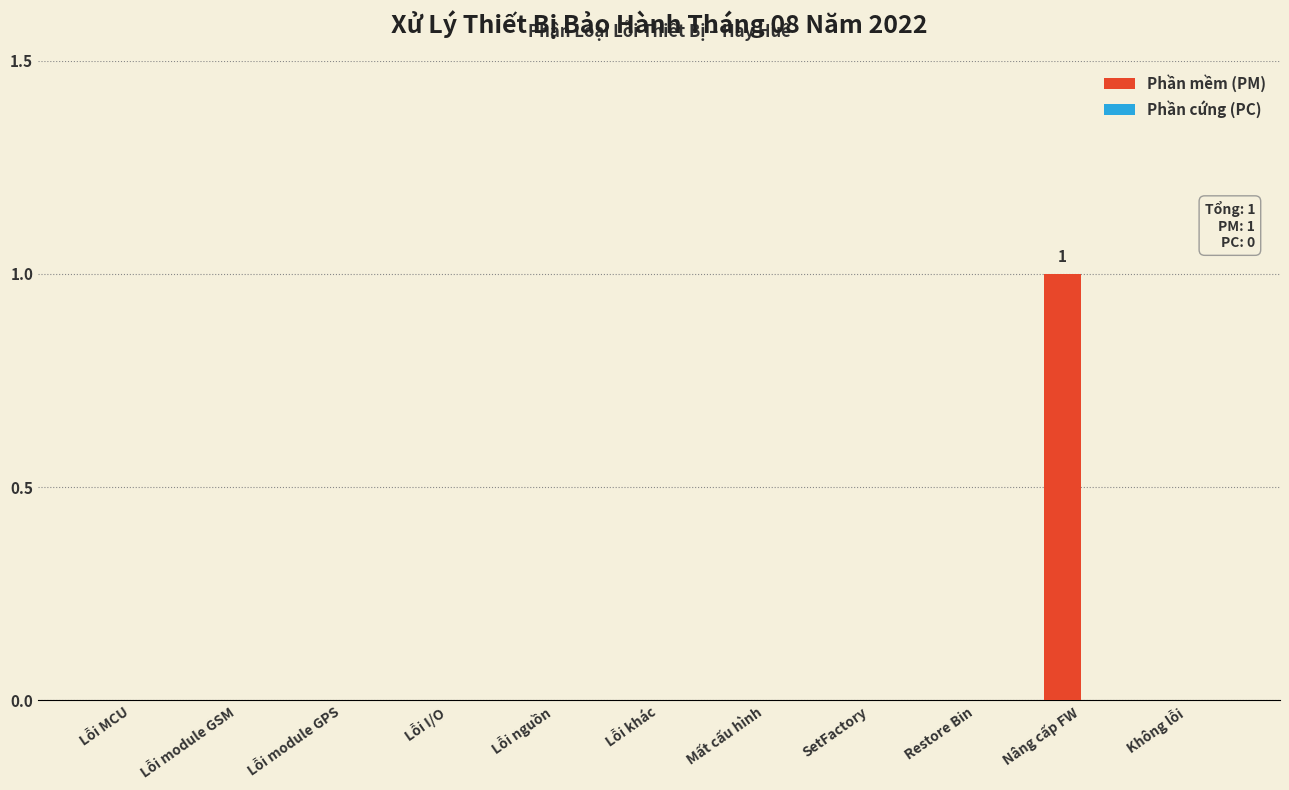

Reading left to right, extract all data points from this chart.

Lỗi MCU=0	Lỗi module GSM=0	Lỗi module GPS=0	Lỗi I/O=0	Lỗi nguồn=0	Lỗi khác=0	Mất cấu hình=0	SetFactory=0	Restore Bin=0	Nâng cấp FW=1	Không lỗi=0